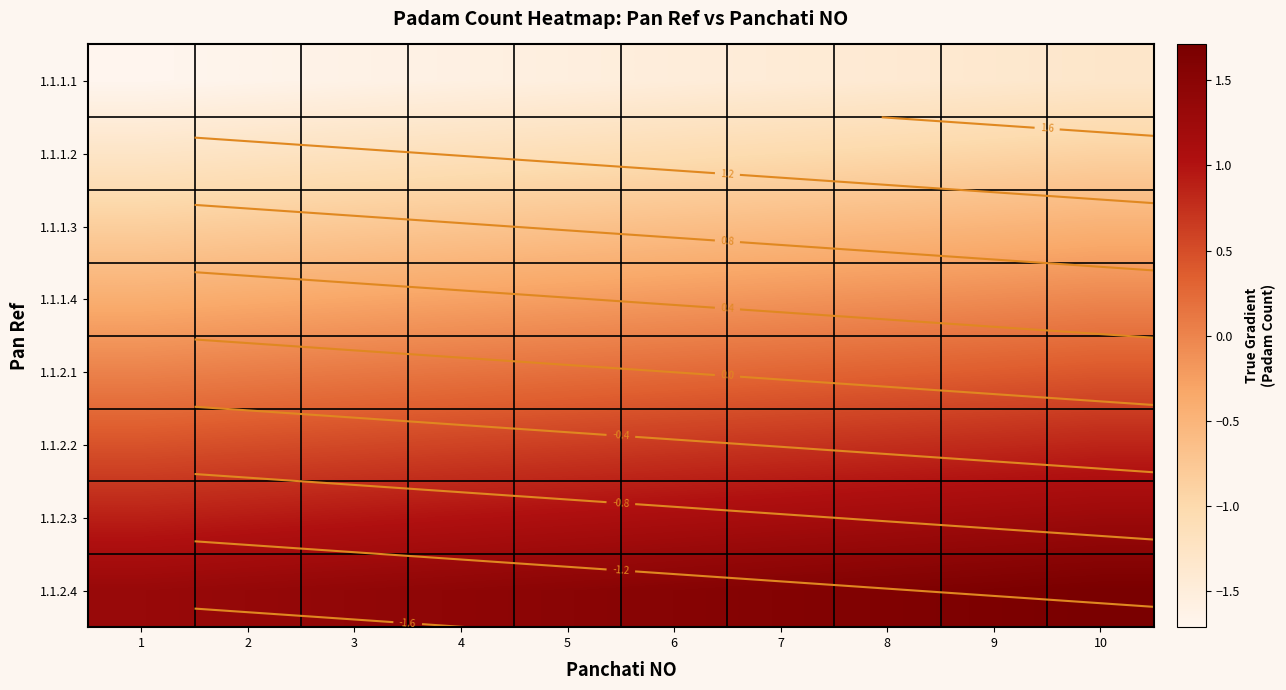

The value of 1.1.2.1 at 3 is 0.1. True or false?

True